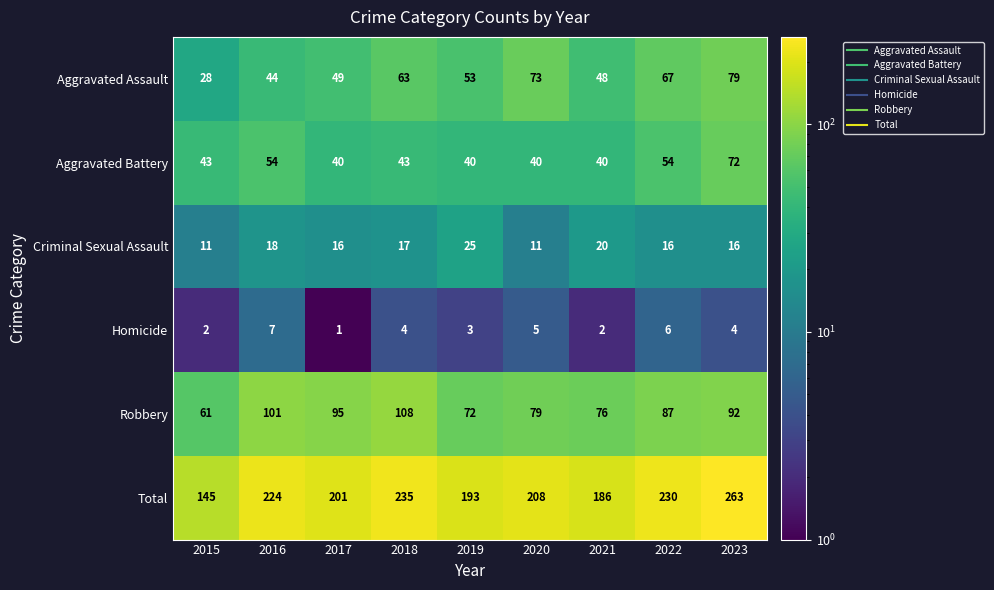

Which series has the largest total across all categories?

Total